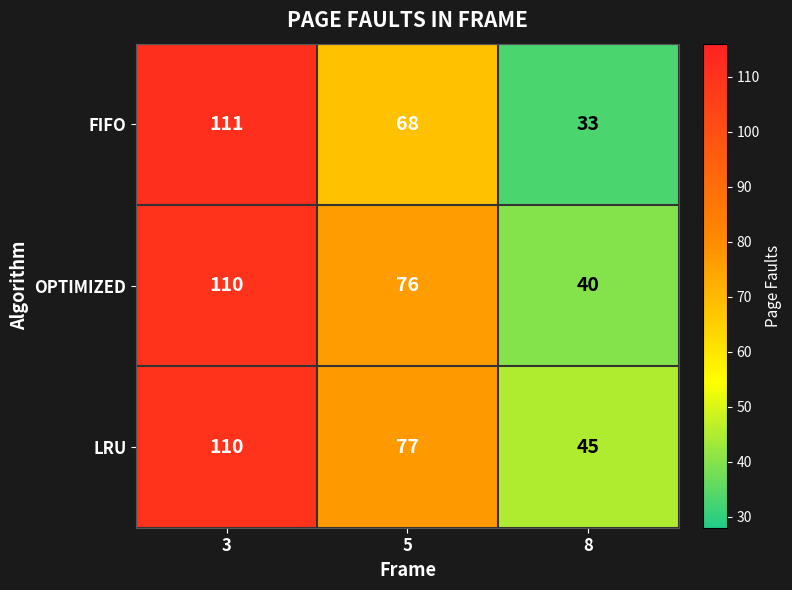

What is the difference between the highest and lowest values at 3?

1